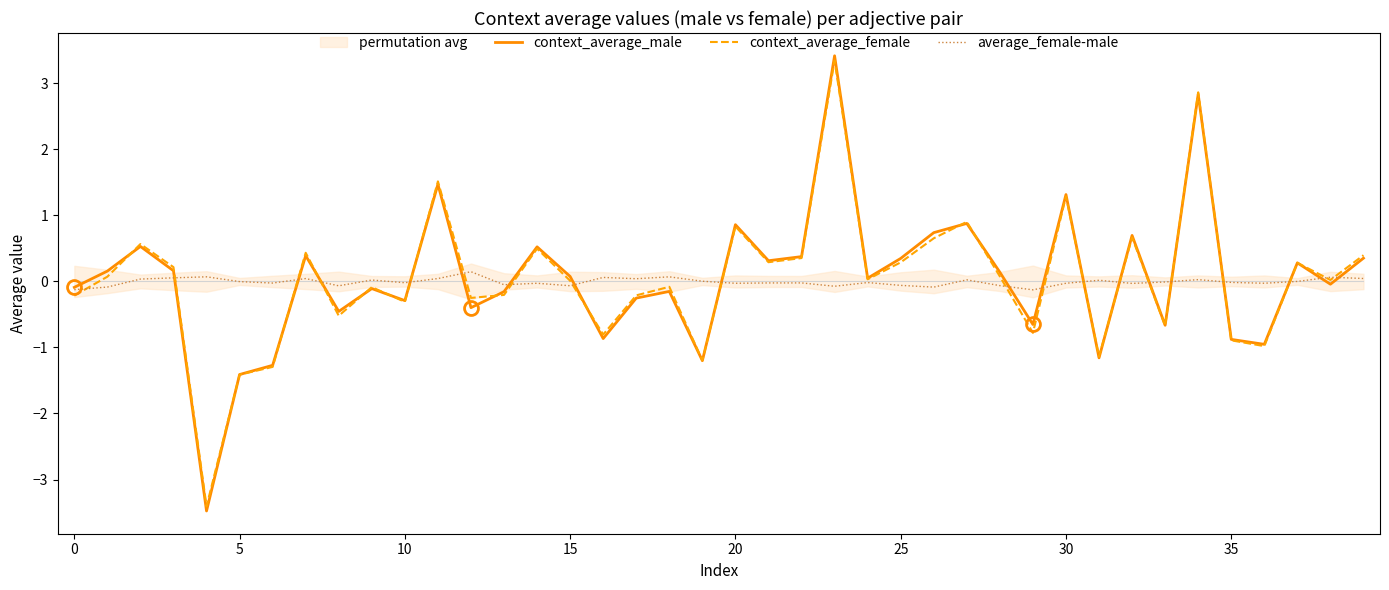

Between 32 and 20, which is larger?

20